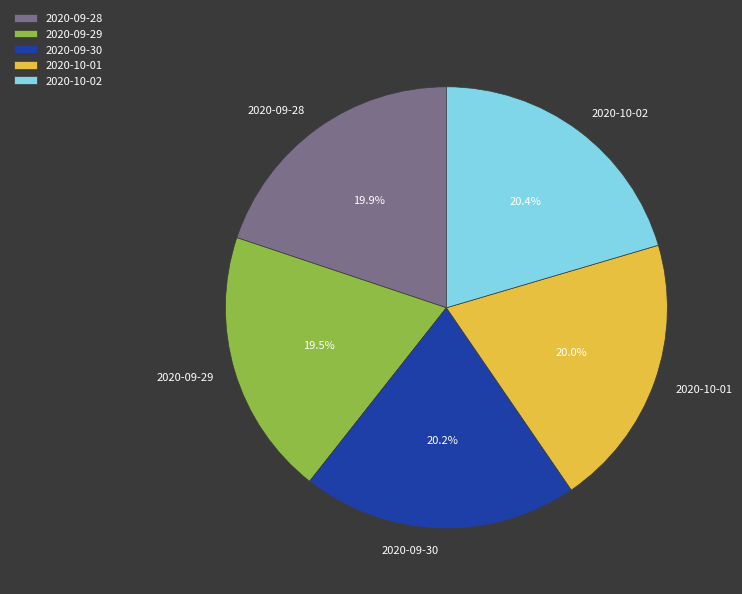

How many slices are in this pie chart?

5